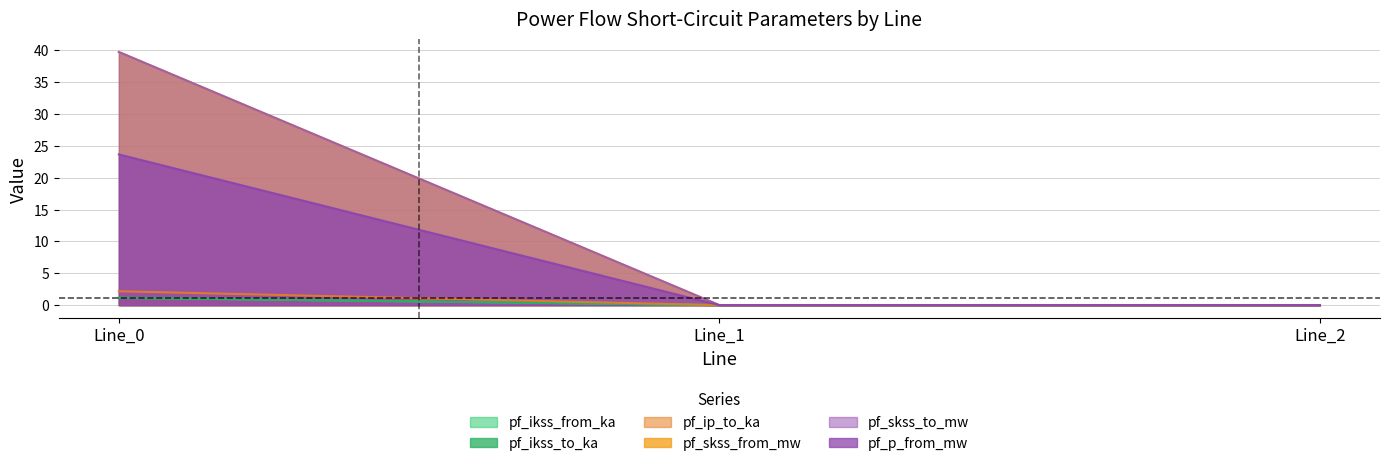

What are all the series names shown in the legend?

pf_ikss_from_ka, pf_ikss_to_ka, pf_ip_to_ka, pf_skss_from_mw, pf_skss_to_mw, pf_p_from_mw